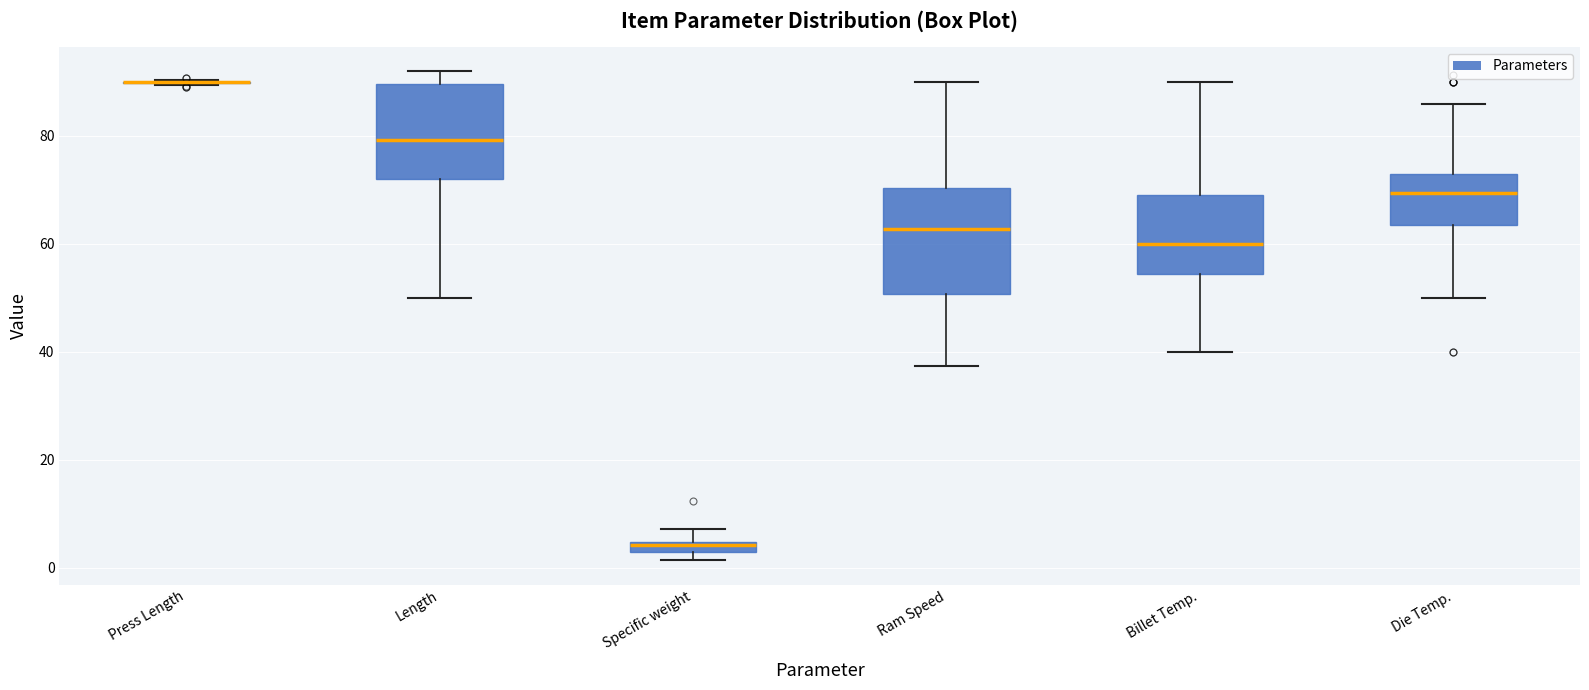

Where does the lower whisker of the box for Billet Temp. end on the y-axis? The values are not printed on the chart, so give them approximately, as read against the axis.

40